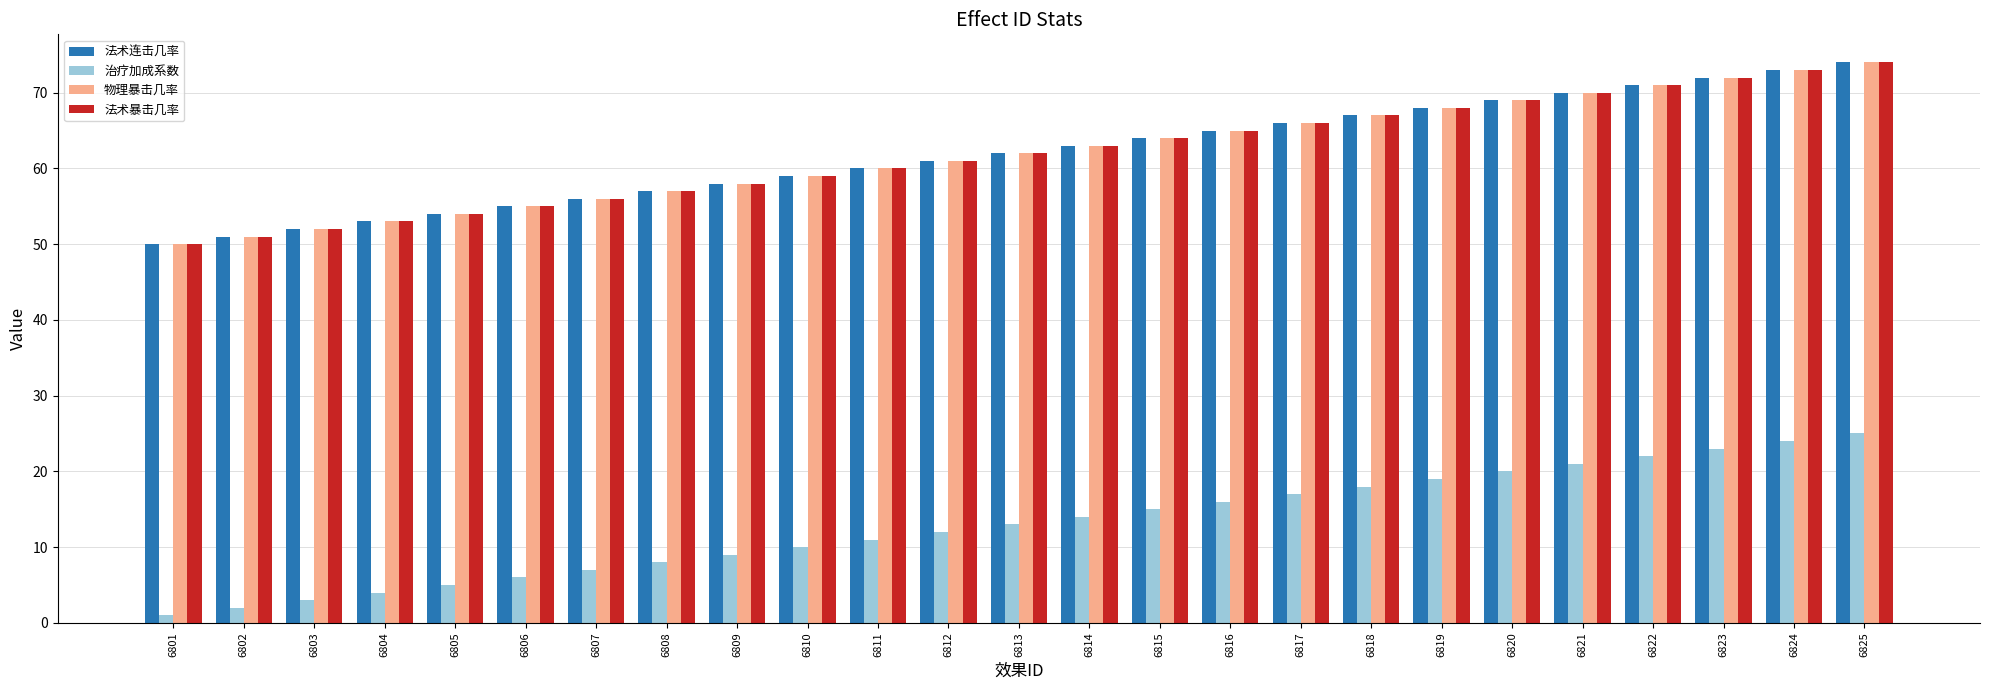

How many bars are there in each group?

4